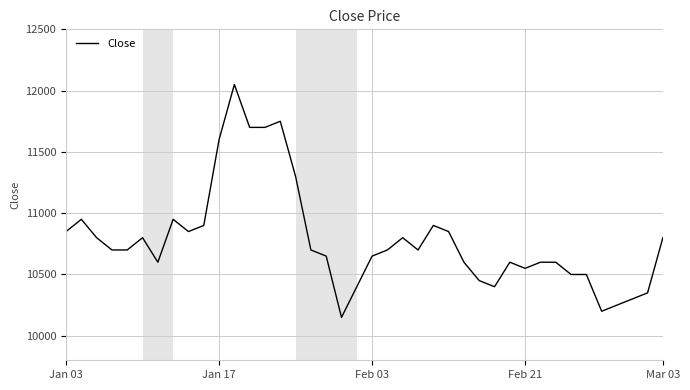

What is the smallest value displayed?

10150